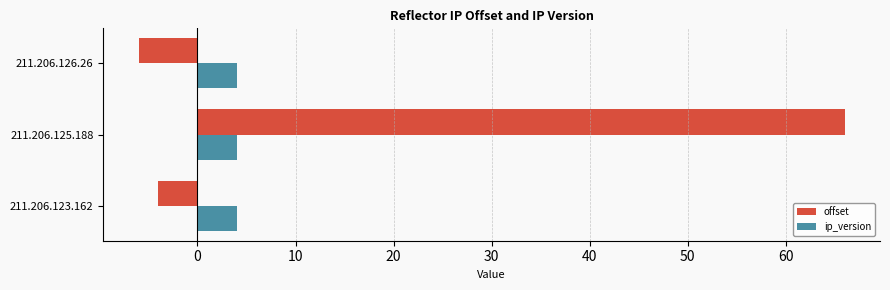

The value of offset at 211.206.126.26 is -6. True or false?

True